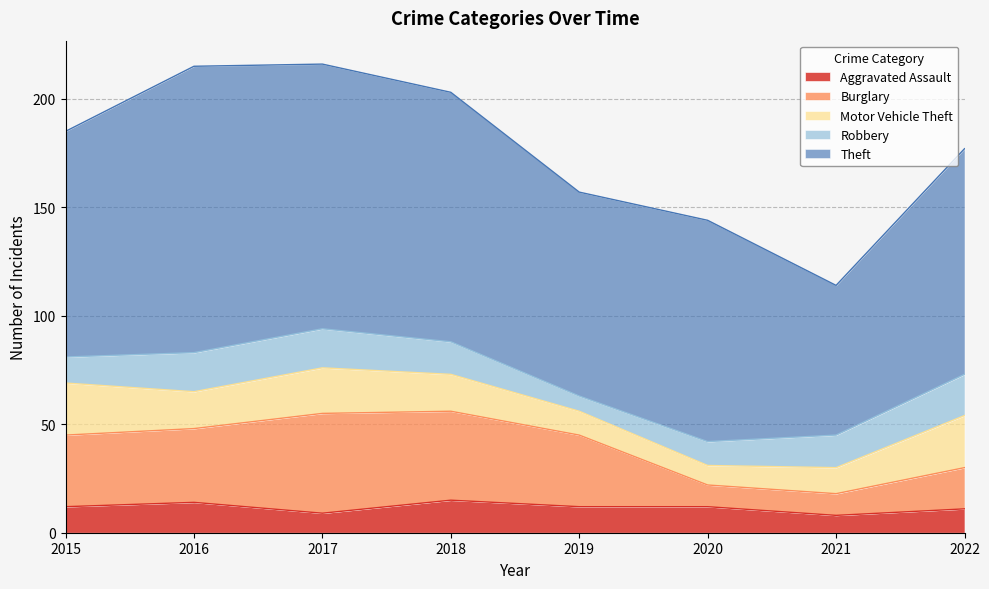

What is the average value of the Robbery series?

14